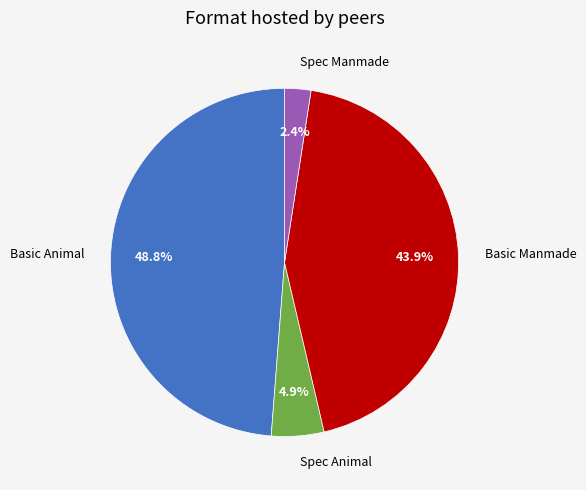

How many slices are in this pie chart?

4